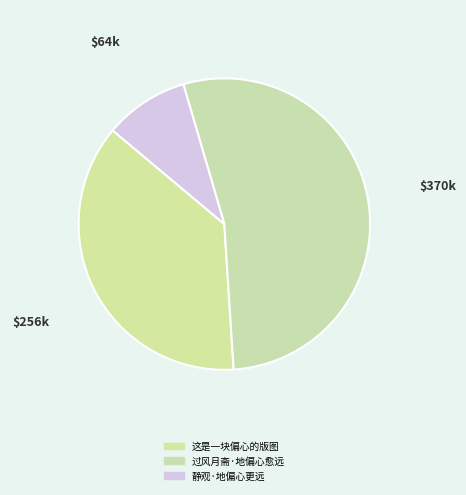

How many slices are in this pie chart?

3